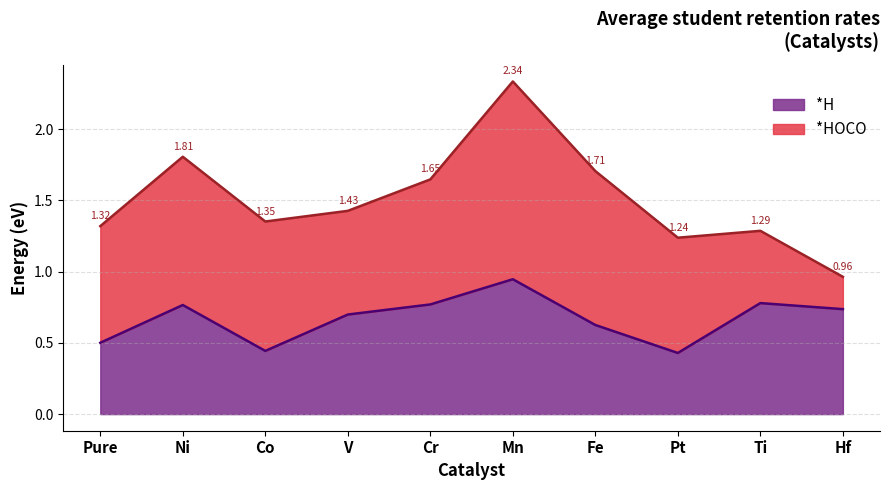

What is the value of the 9th point from the left?

0.8